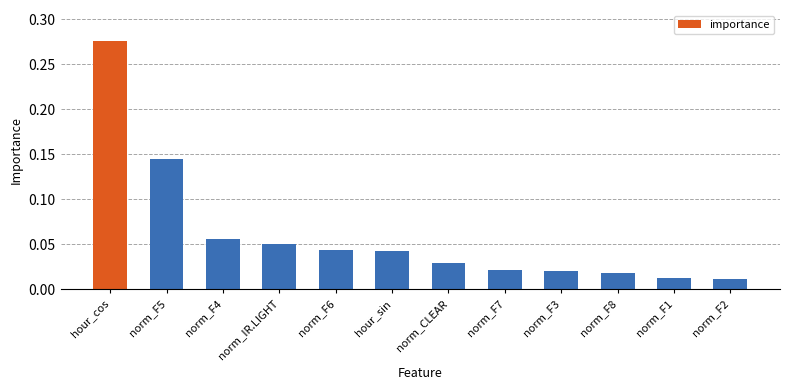

What is the label of the 1st bar from the right?

norm_F2